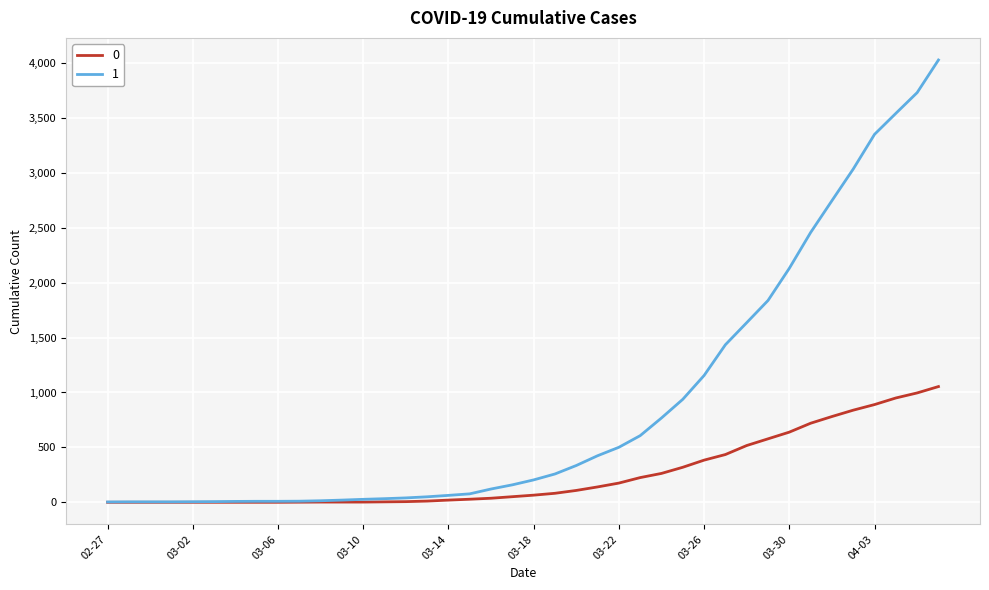

What is the maximum value shown in the chart?

4028